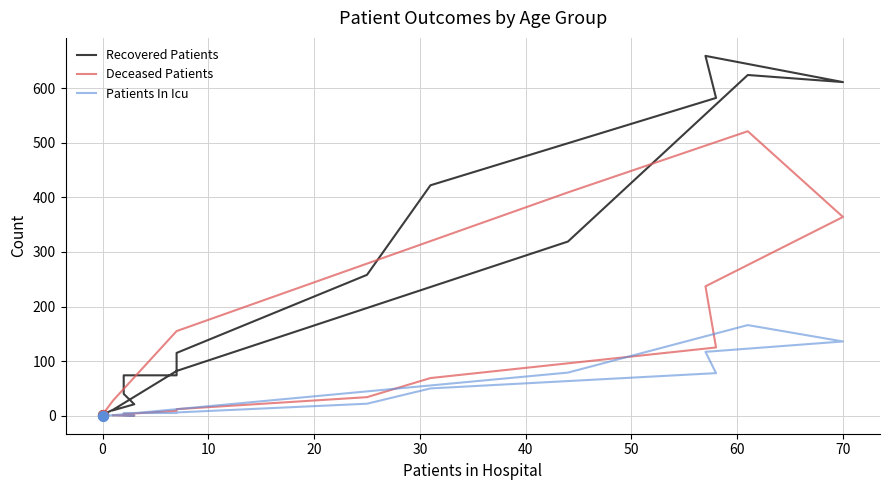

Which series reaches the minimum Y coordinate?

Deceased Patients